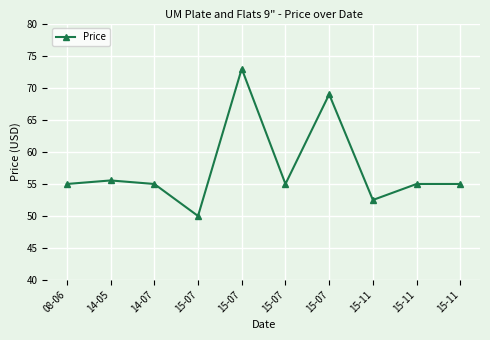

How many lines are shown in the chart?

1